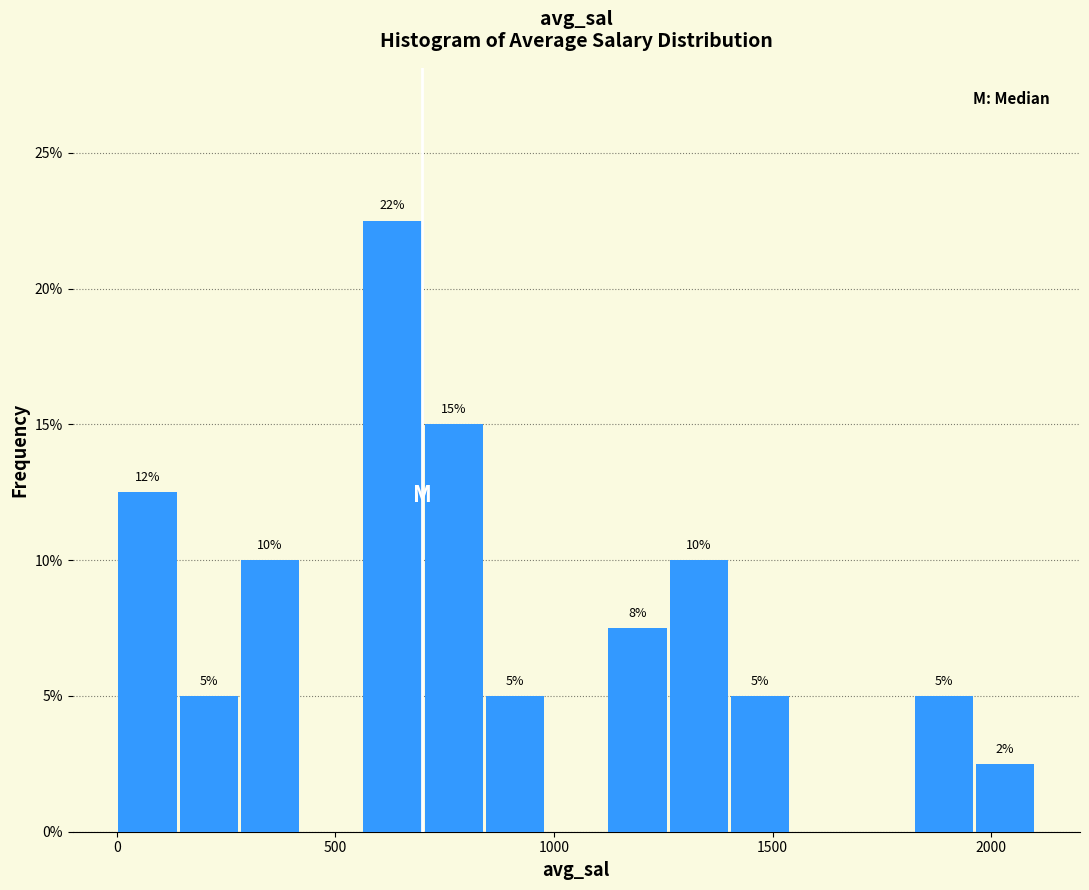

Around what value on the x-axis is the tallest bar? Give the approximate position of its centre, as read against the axis.

650